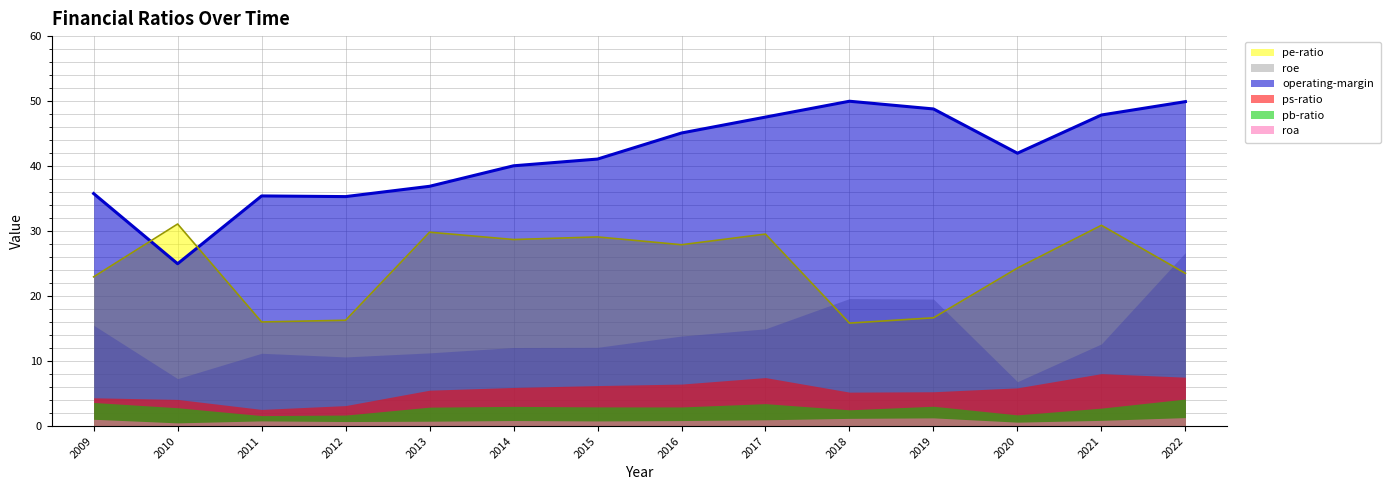

Which series ends up on top after the final intersection of pe-ratio and operating-margin?

operating-margin